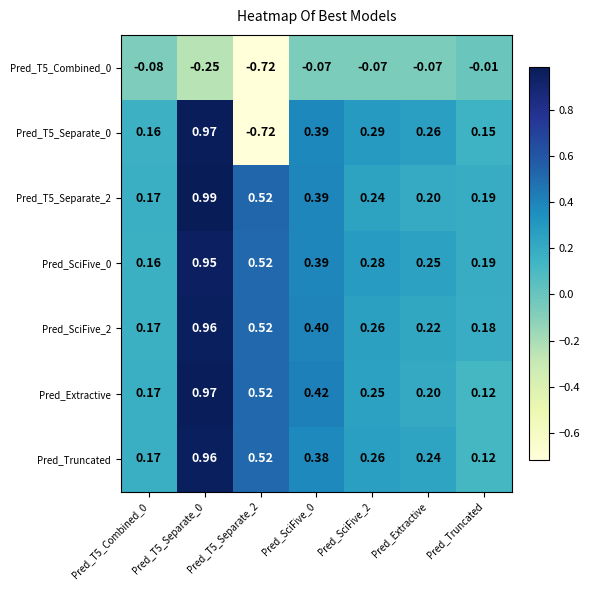

Which label corresponds to the smallest value in the chart?

Pred_T5_Separate_2